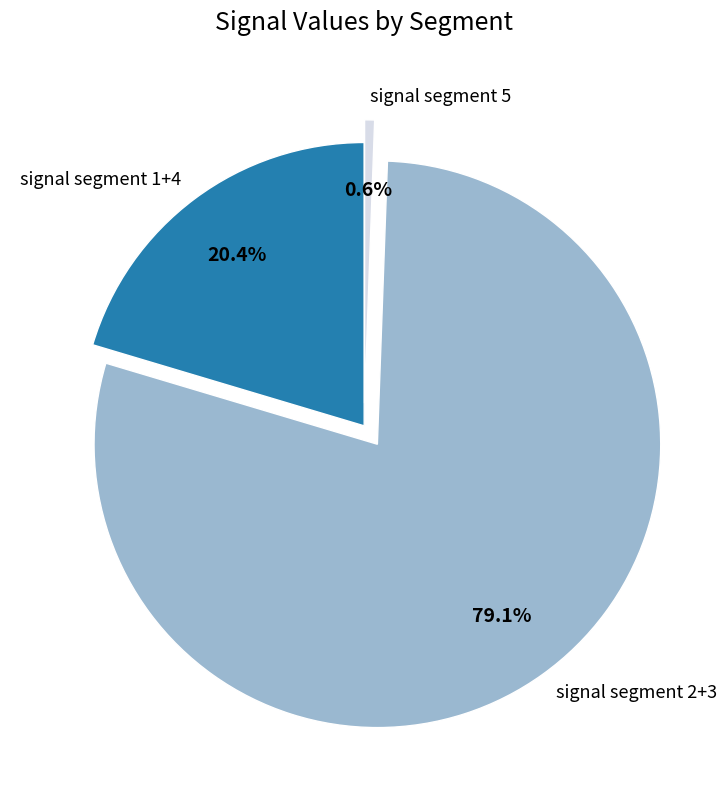

Rank the categories by value from lowest to highest.

signal segment 5, signal segment 1+4, signal segment 2+3